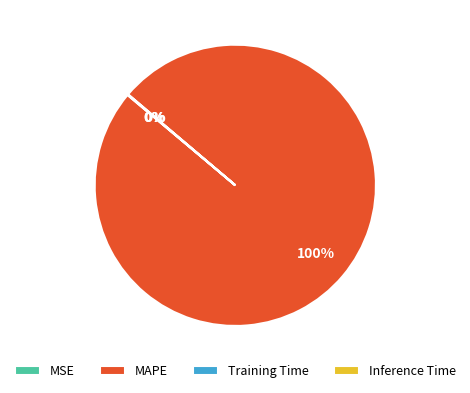

To the nearest percent, what is the average slice percentage?

25%